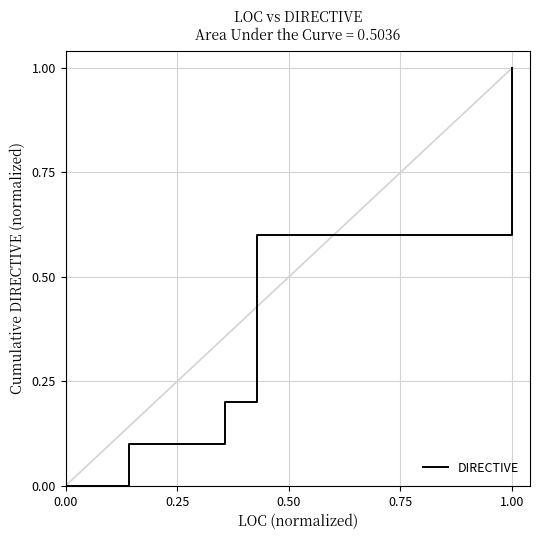

What is the label of the 22nd point from the right?

0.25